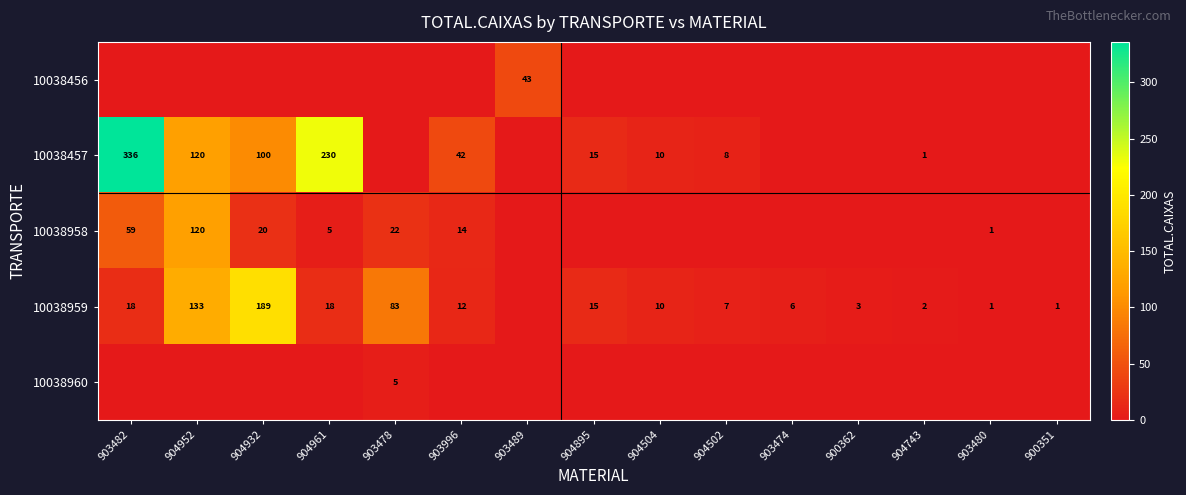

What is the sum of all row_2 values?

241